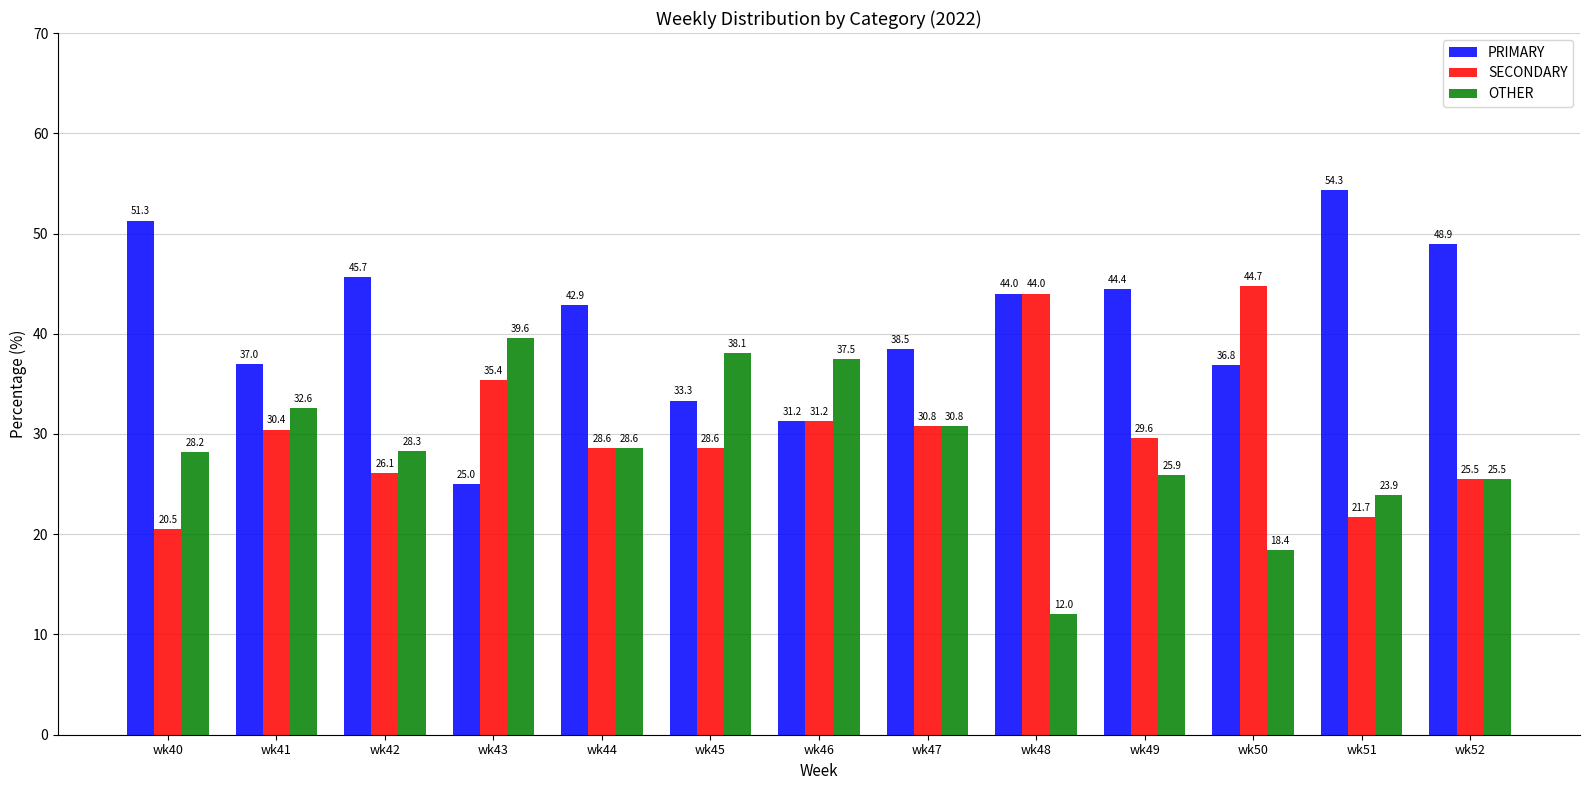

The OTHER series shows 5.4 at wk50. True or false?

False